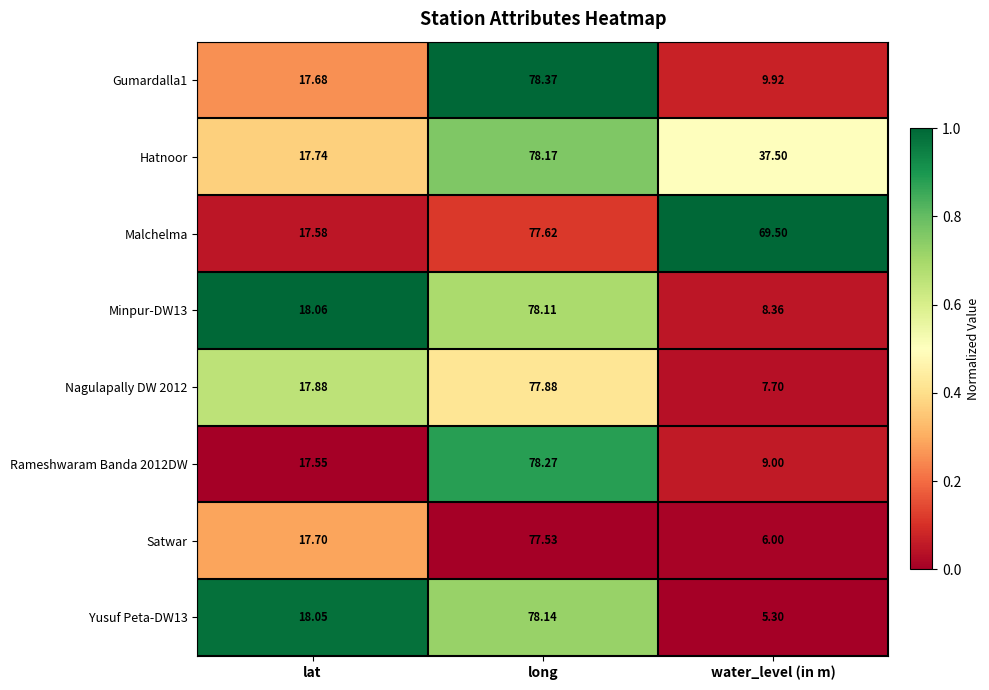

At which category is the sum across all series the highest?

long